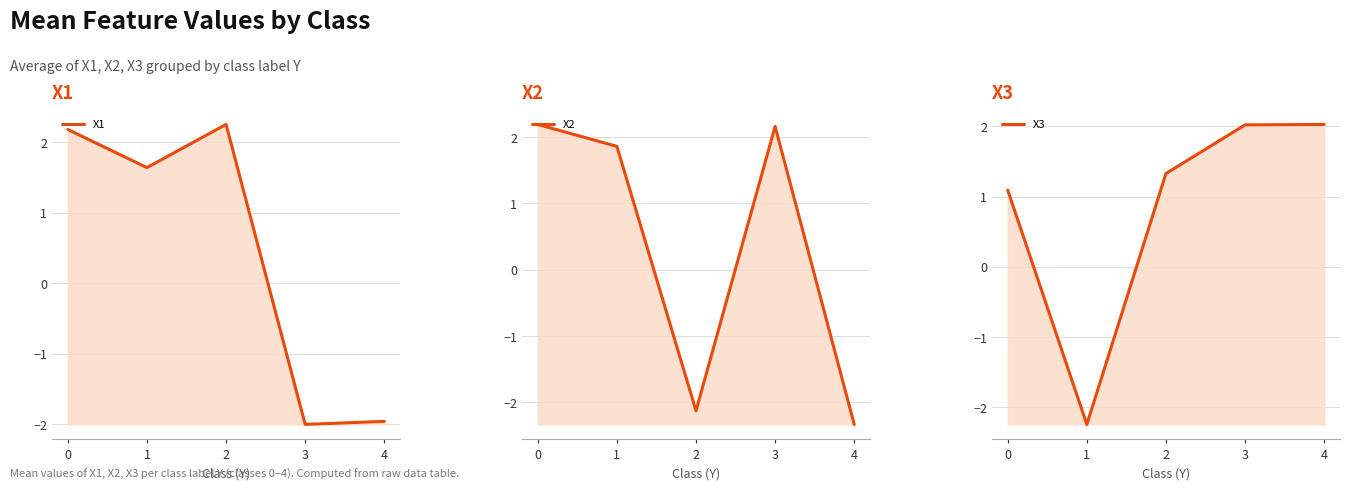

What are all the series names shown in the legend?

X1, X2, X3